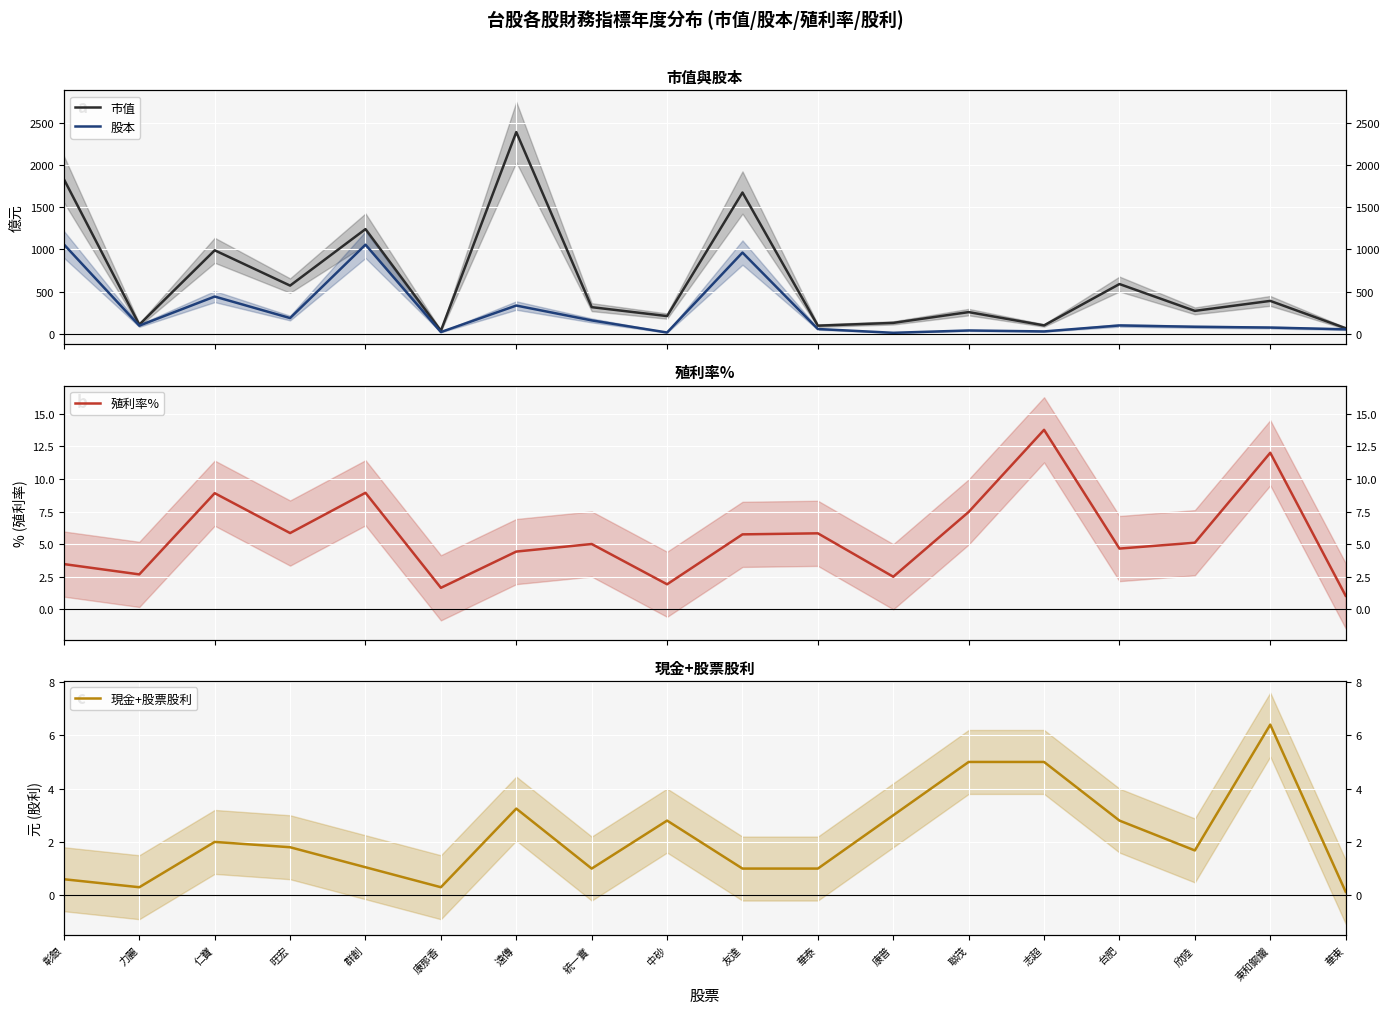

Rank the series at 群創 from lowest to highest value.

現金+股票股利, 殖利率%, 股本, 市值